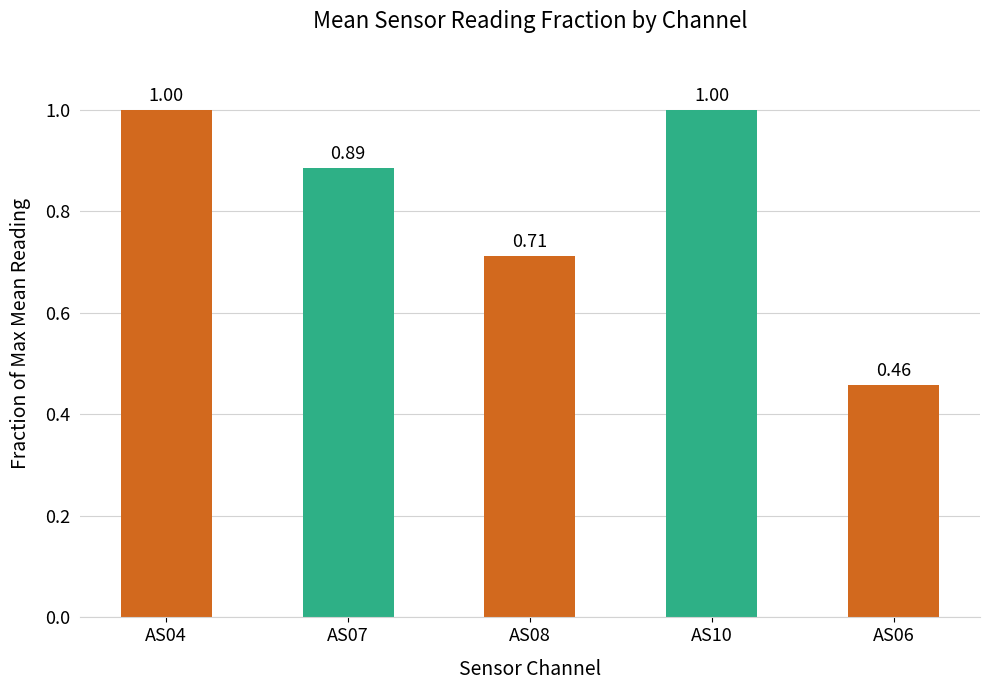

How many data points does each series have?

5